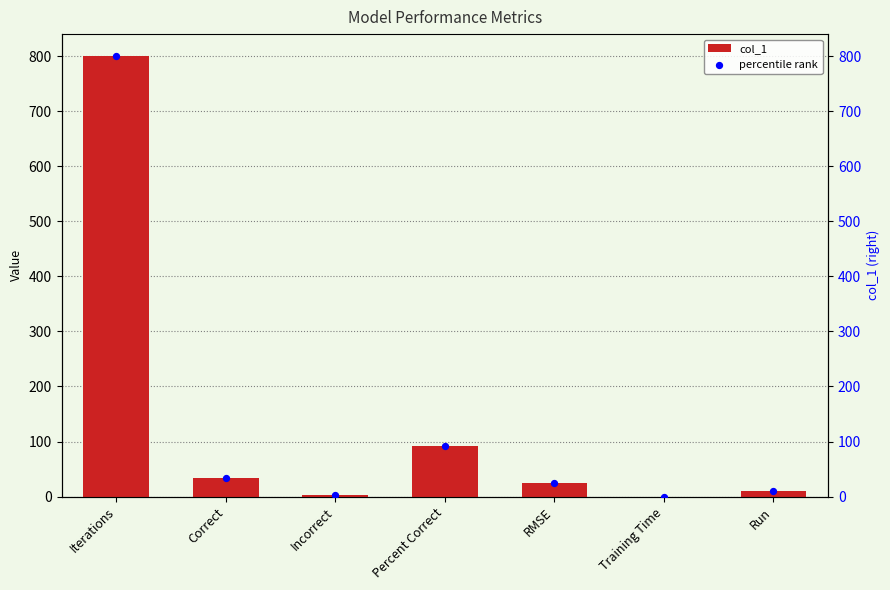

At which category is the sum across all series the highest?

Iterations